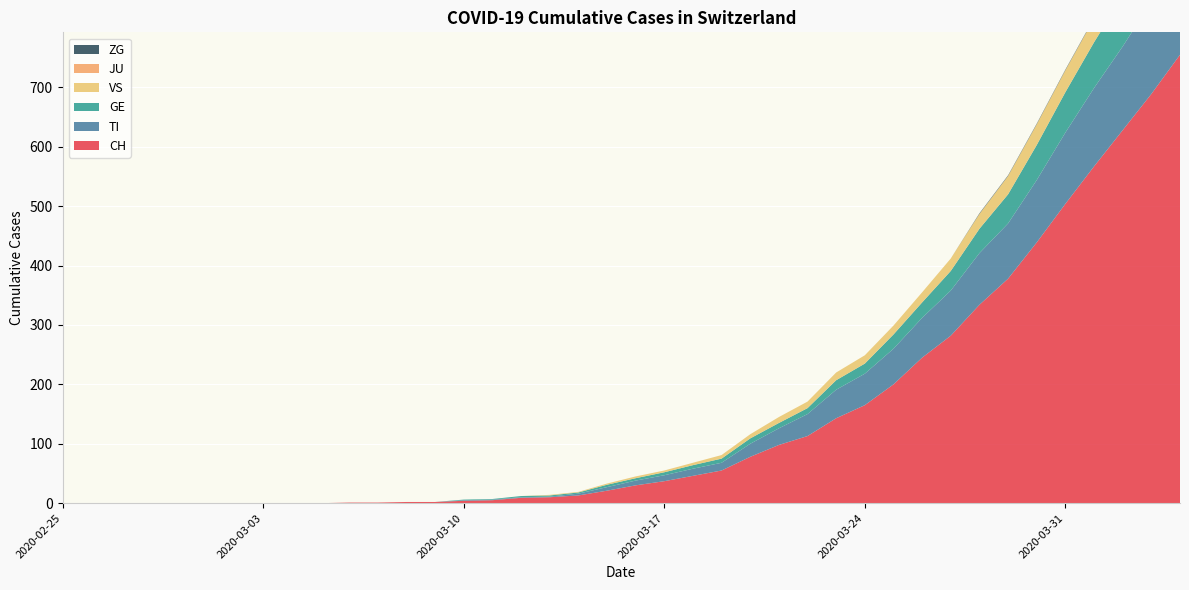

Reading right to left, list all the values displayed in this chart.

CH: 755	689	628	567	504	439	378	334	282	245	200	165	143	113	98	78	55	46	37	30	21	13	10	9	5	4	2	2	1	1	0	0	0	0	0	0	0	0	0	0
TI: 165	155	141	132	120	105	93	87	76	67	60	53	48	37	28	22	13	12	10	8	6	3	1	1	1	1	0	0	0	0	0	0	0	0	0	0	0	0	0	0
GE: 106	92	85	77	68	59	49	41	33	26	24	17	16	10	9	9	7	6	5	4	4	2	2	2	1	1	0	0	0	0	0	0	0	0	0	0	0	0	0	0
VS: 53	51	47	40	37	35	31	25	21	17	15	14	13	11	10	7	6	4	3	3	2	1	1	0	0	0	0	0	0	0	0	0	0	0	0	0	0	0	0	0
JU: 0	0	0	0	0	0	0	0	0	0	0	0	0	0	0	0	0	0	0	0	0	0	0	0	0	0	0	0	0	0	0	0	0	0	0	0	0	0	0	0
ZG: 2	1	1	1	1	1	1	1	0	0	0	0	0	0	0	0	0	0	0	0	0	0	0	0	0	0	0	0	0	0	0	0	0	0	0	0	0	0	0	0